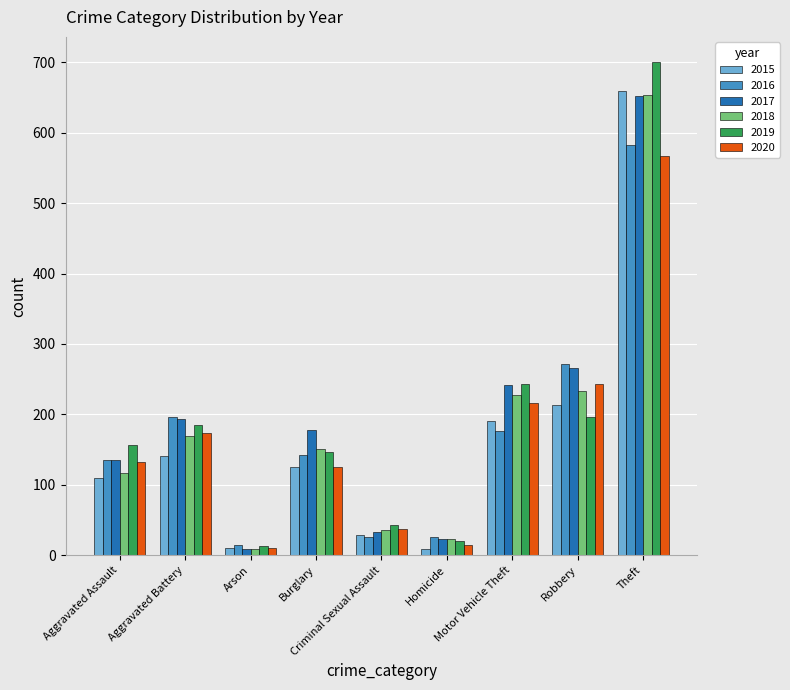

Which series has the largest range (max minus min)?

2019